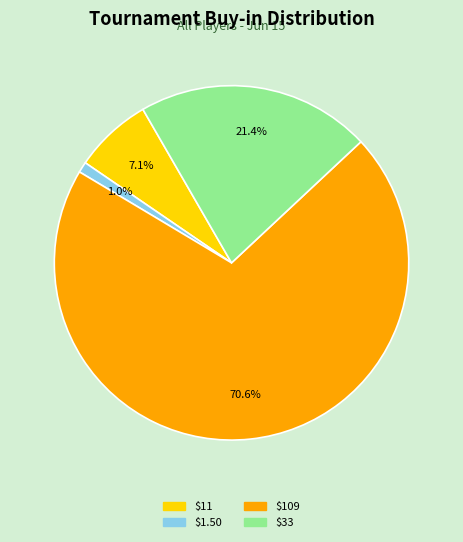

Is there a majority slice in this chart?

Yes